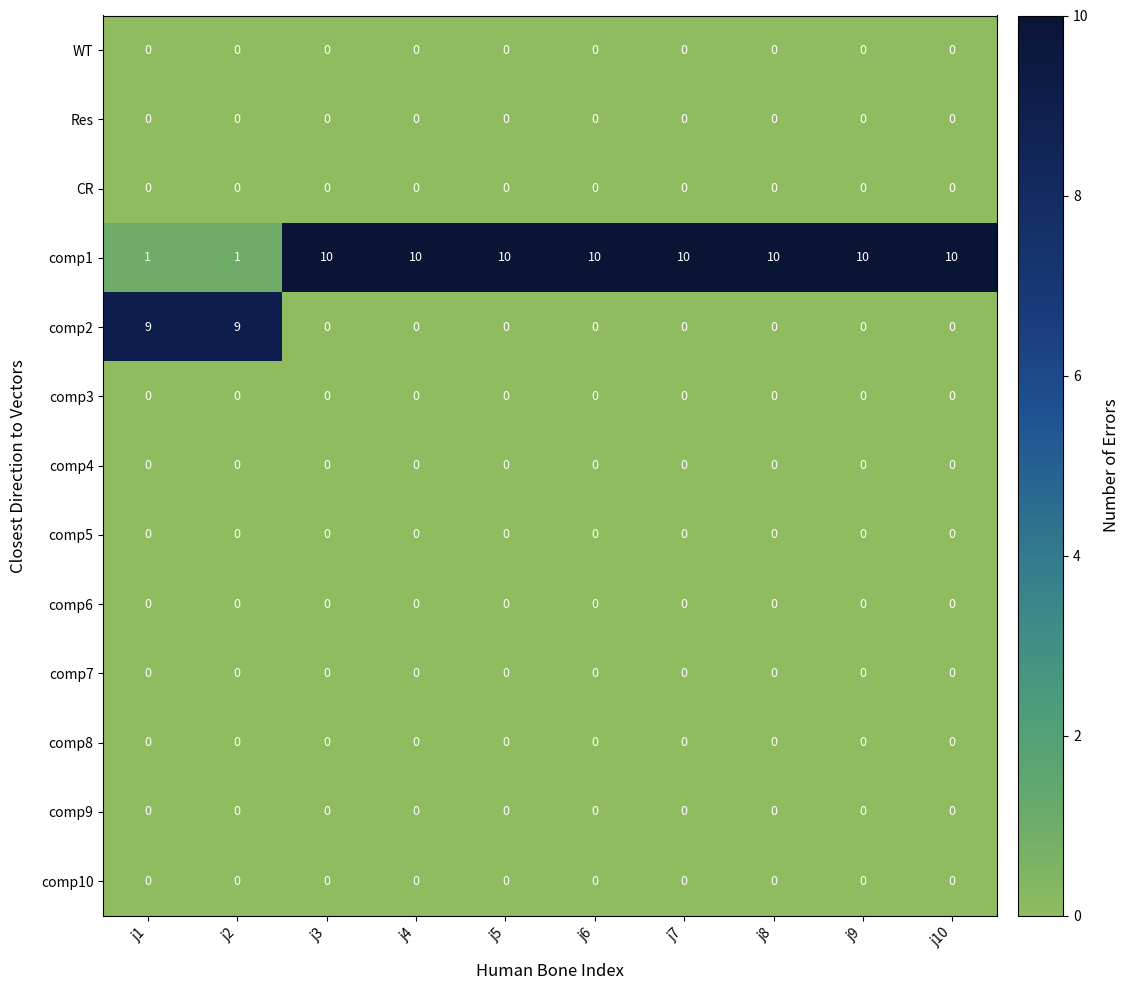

How many categories are shown in the chart?

10